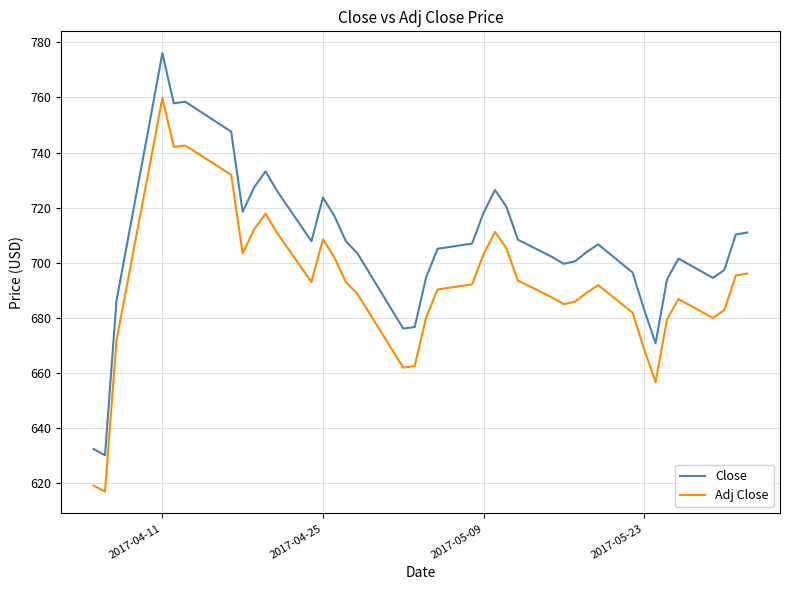

Rank the series by their maximum value, from lowest to highest.

Adj Close, Close